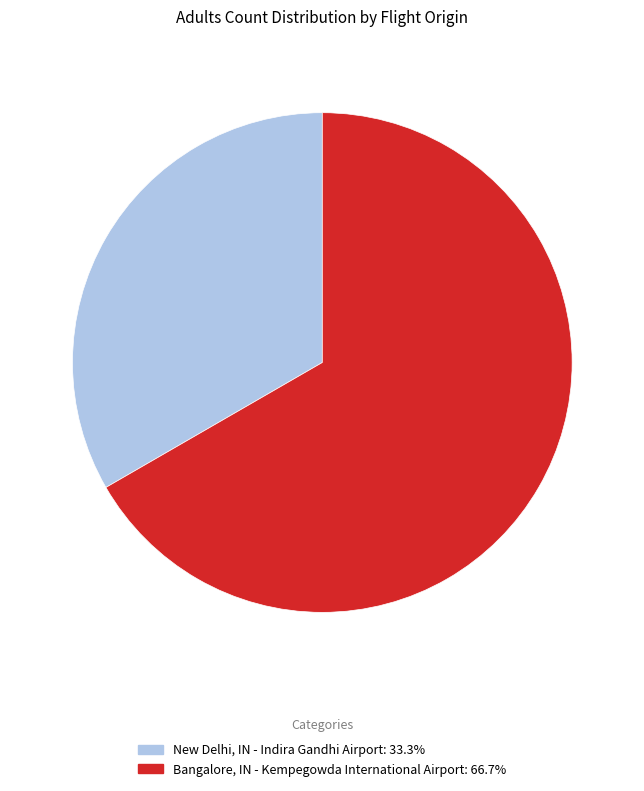

What is the largest slice in the pie chart?

Bangalore, IN - Kempegowda International Airport